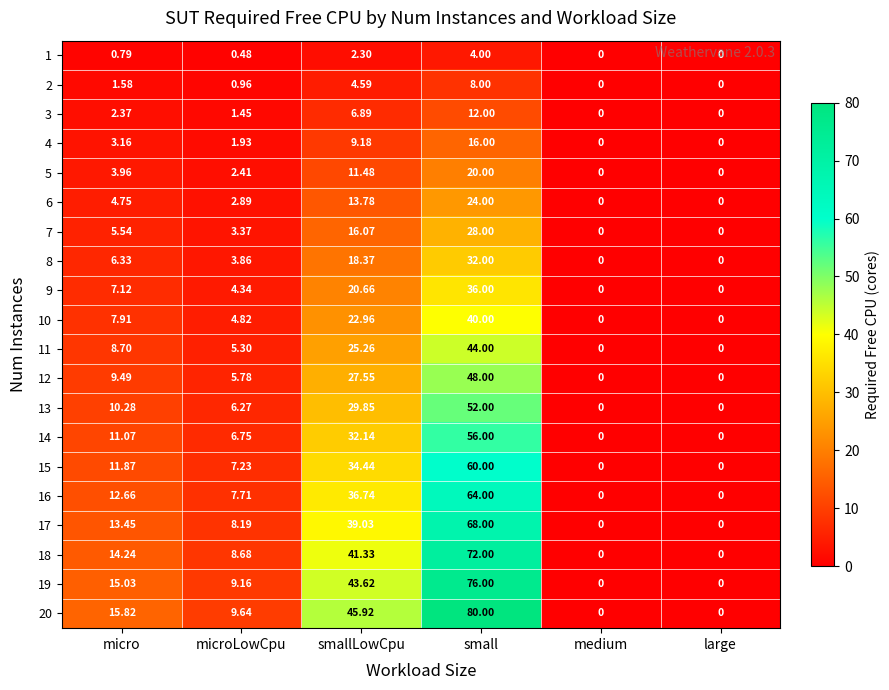

Is the value of 16 at smallLowCpu greater than the value of 11 at smallLowCpu?

Yes